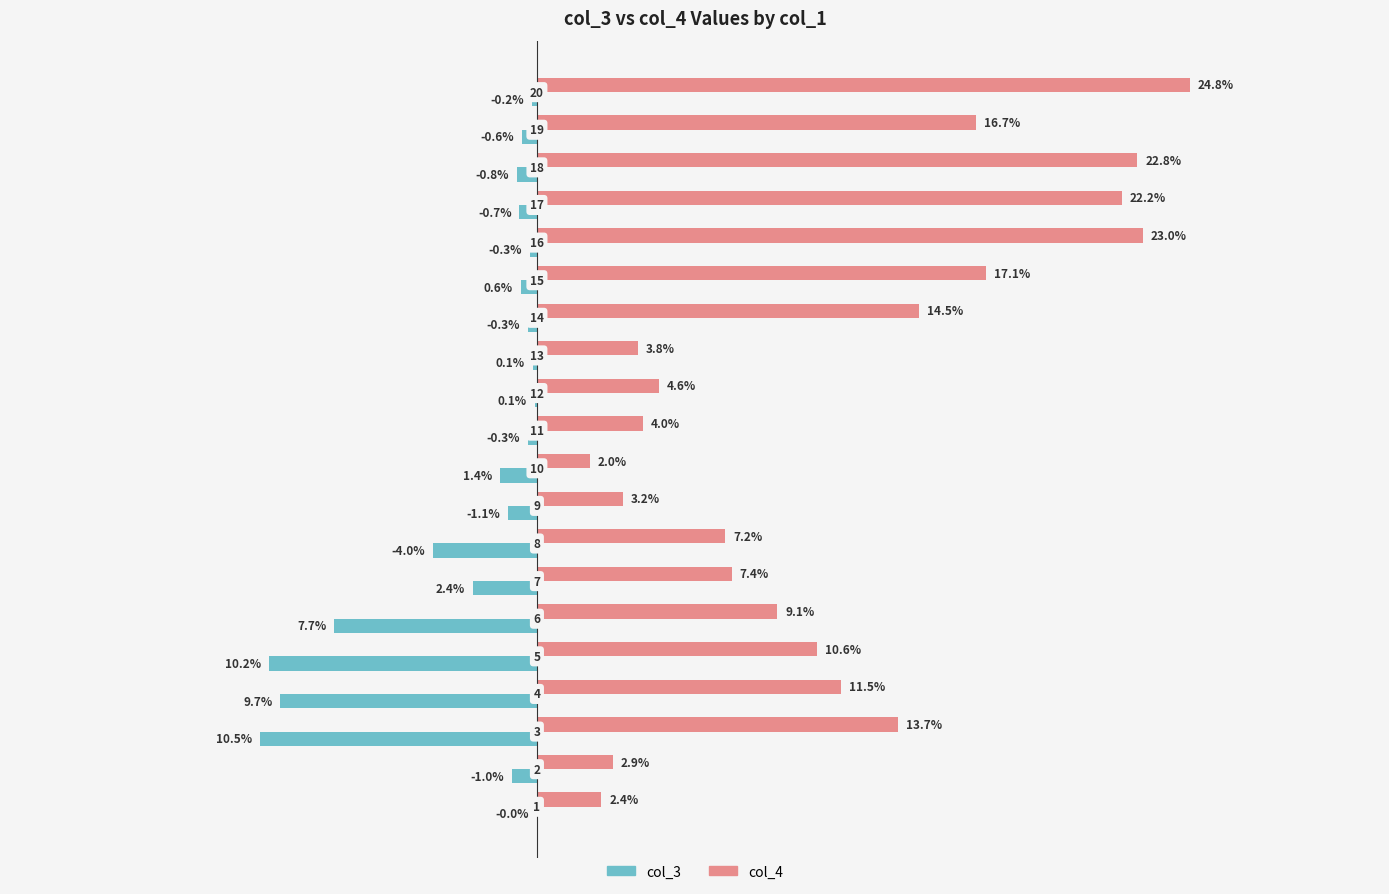

Which series has the largest total across all categories?

col_4